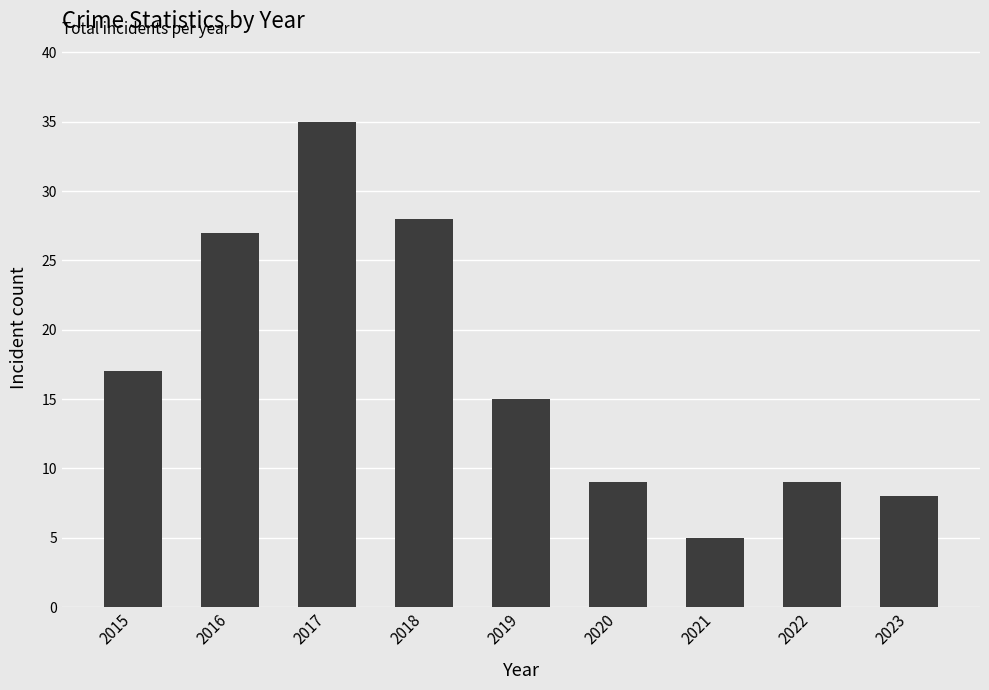

What is the value of the 7th bar from the left?

5